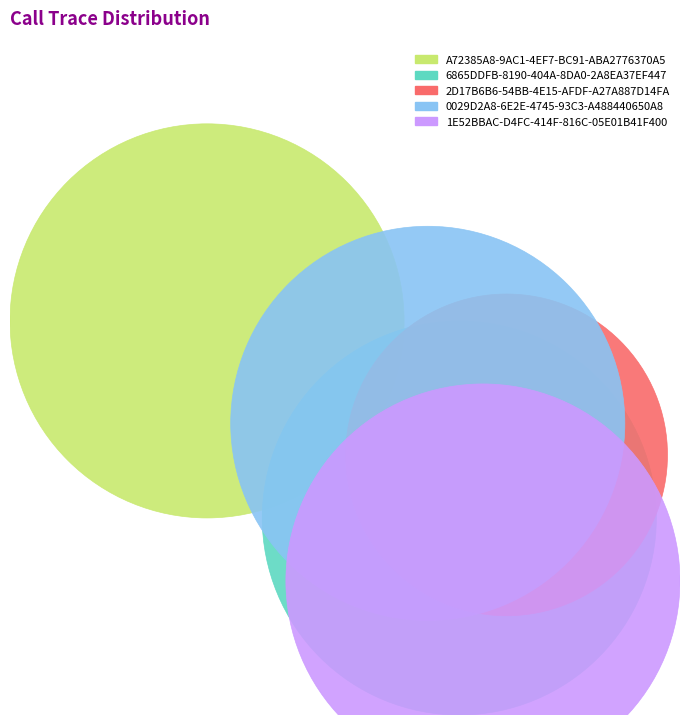

The 0029D2A8-6E2E-4745-93C3-A488440650A8 slice represents 21% of the pie. True or false?

True